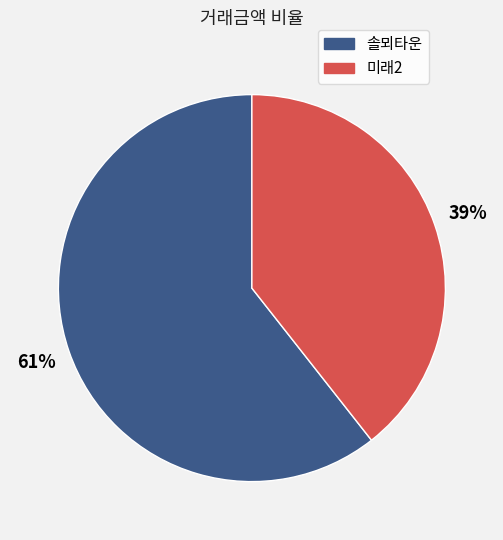

Does 솔뫼타운 account for over 50% of the chart?

Yes